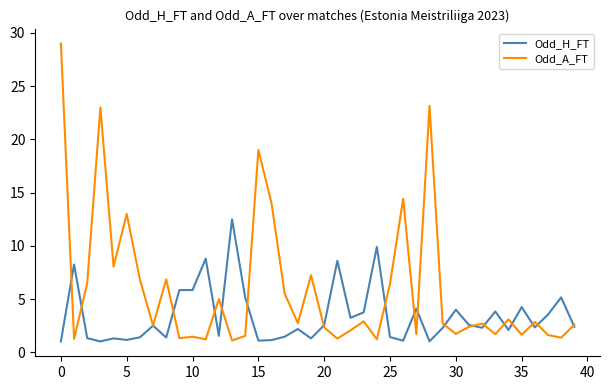

Which series has the largest total across all categories?

Odd_A_FT